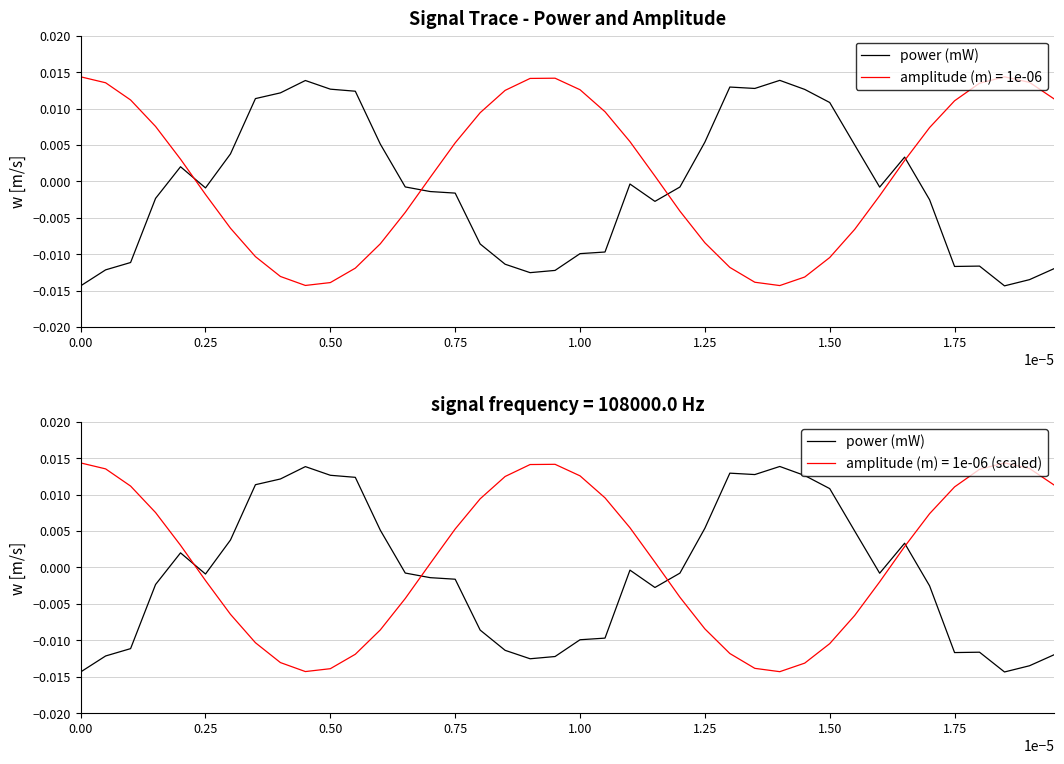

Is it true that the value at 0.75 is -0.0?

False